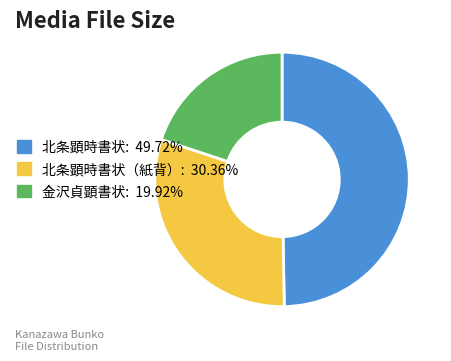

Is there a majority slice in this chart?

No